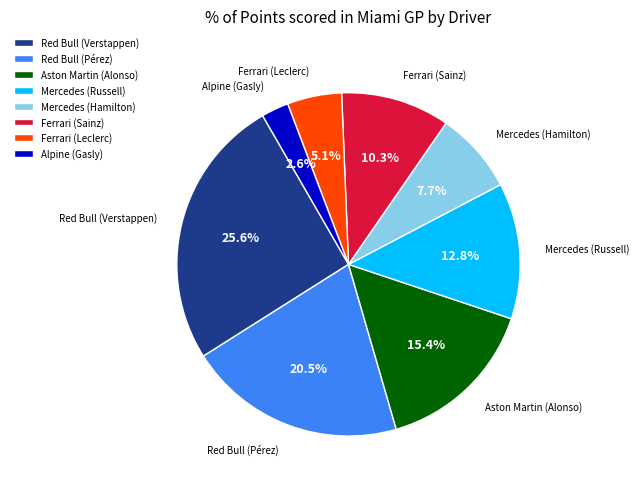

Approximately how many times larger is the value at Ferrari (Leclerc) compared to Mercedes (Russell)?

0.4